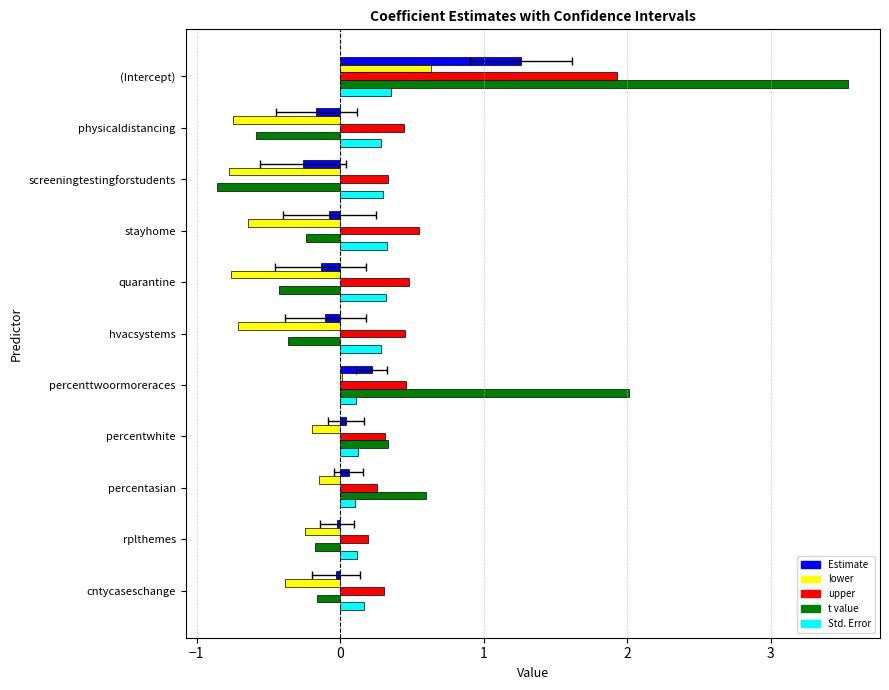

The t value series shows 4.8 at (Intercept). True or false?

False